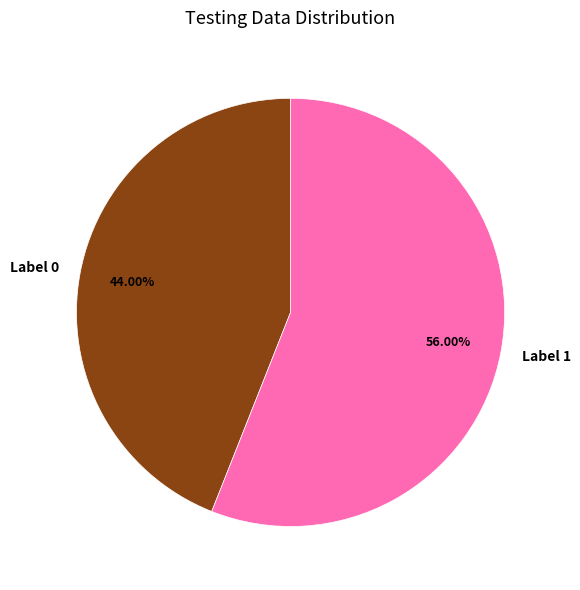

Is the sum of Label 0 and Label 1 greater than half?

Yes